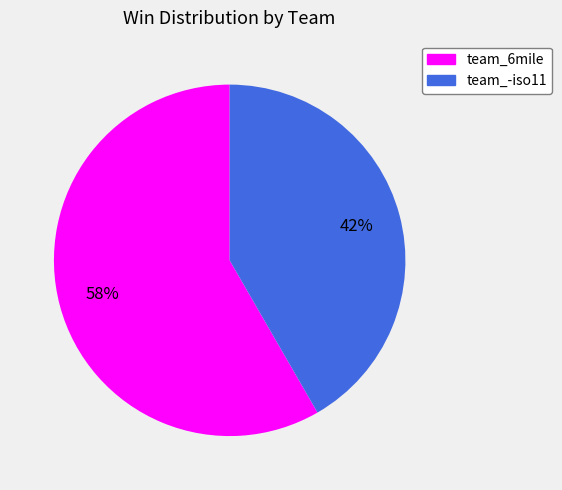

To the nearest percent, what is the average slice percentage?

50%